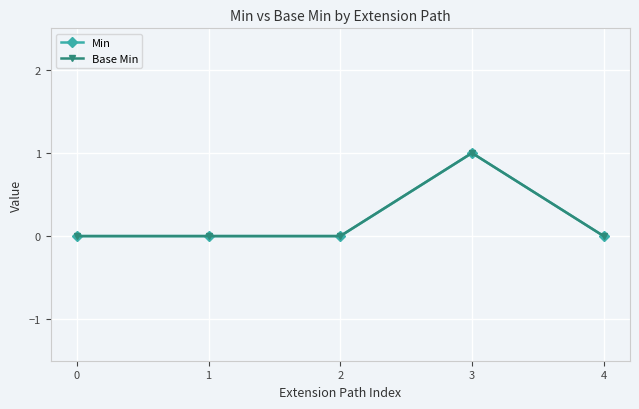

Between 3 and 0, which is larger?

3